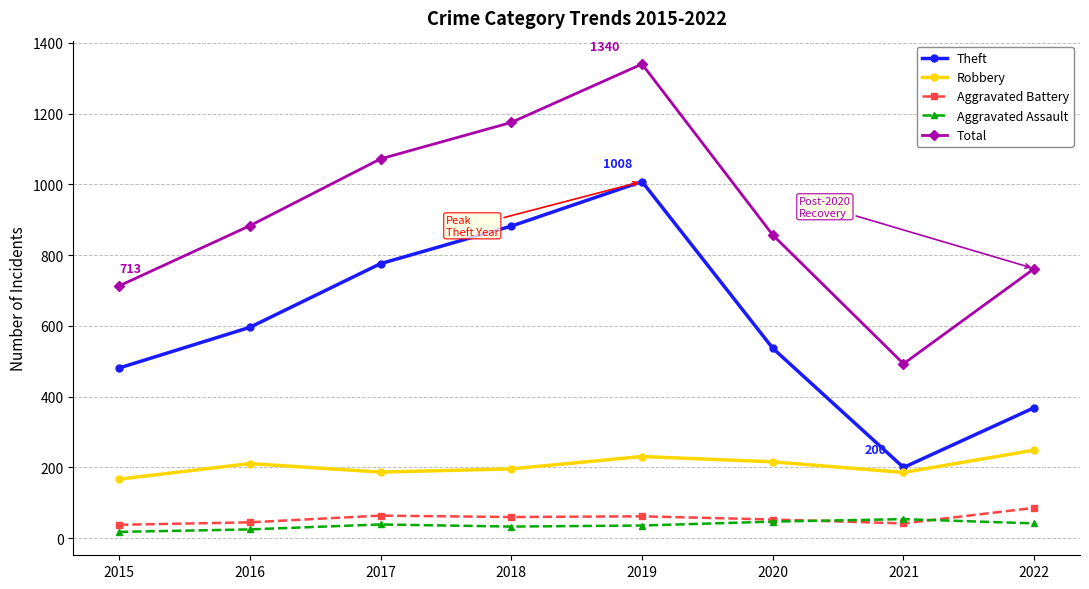

Read the Aggravated Assault value at 2018.

33